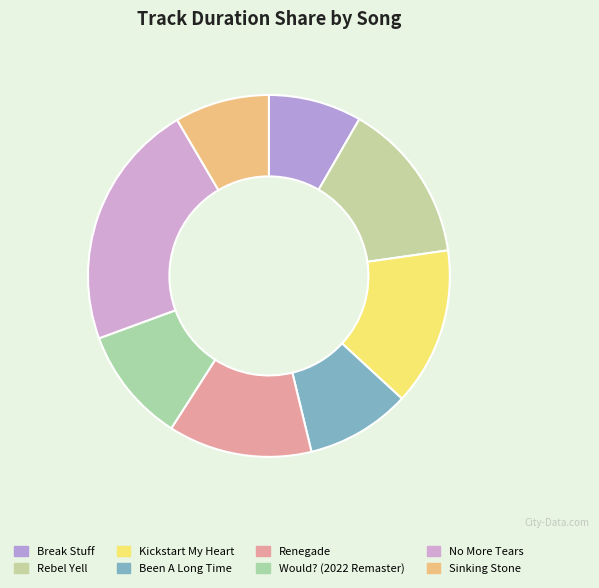

To the nearest percent, what is the difference between the Rebel Yell and Would? (2022 Remaster) slice percentages?

4%